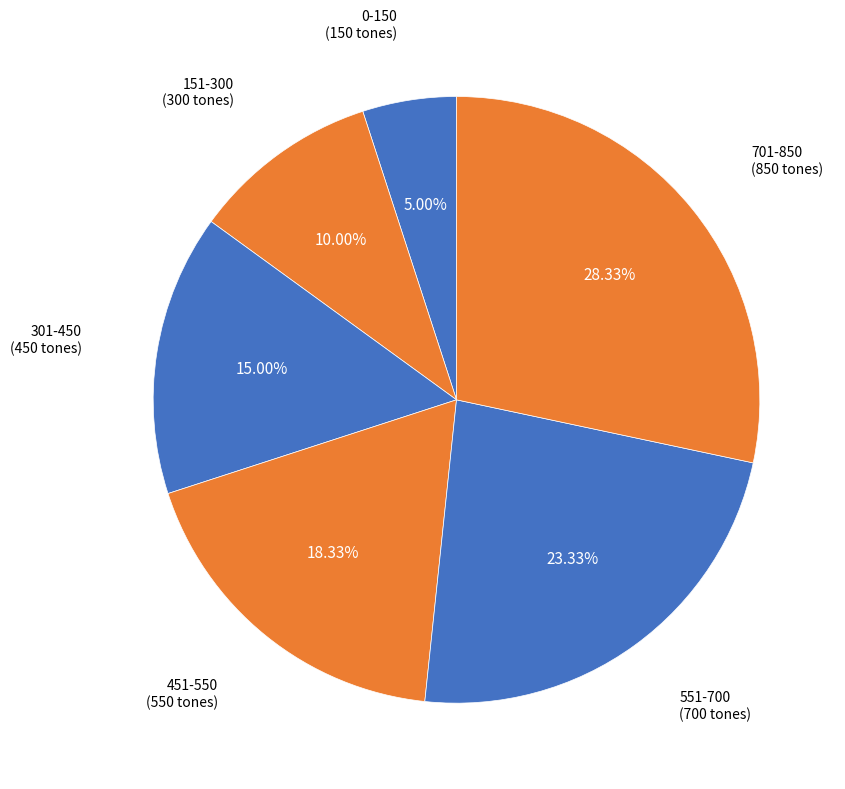

Count the number of slices in the pie.

6